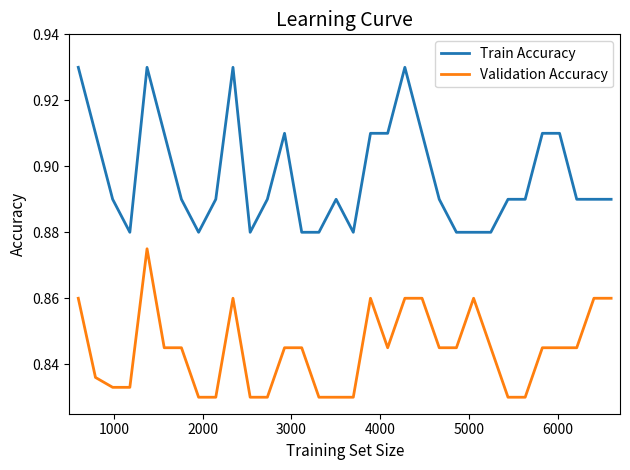

Which series has the largest range (max minus min)?

Train Accuracy